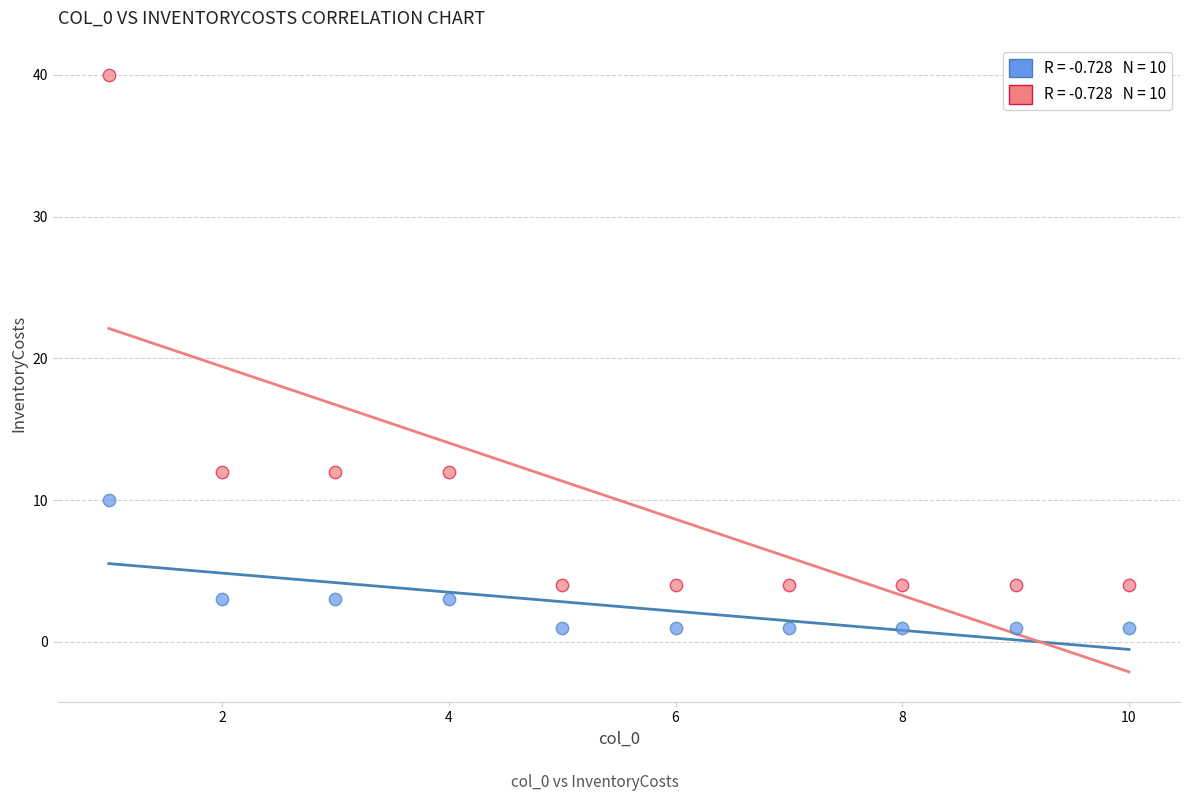

Across all data points, what is the range of X values (max minus min)?

9